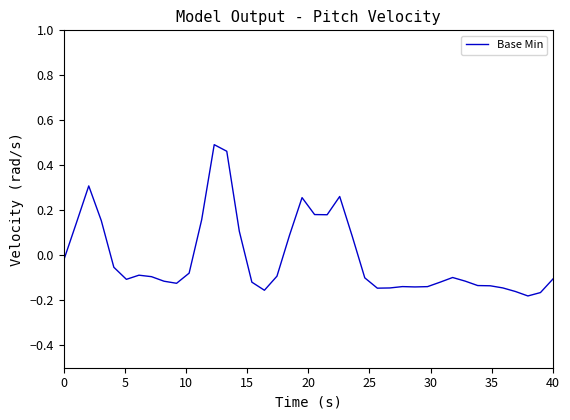

What is the difference between the maximum and minimum values?

0.7